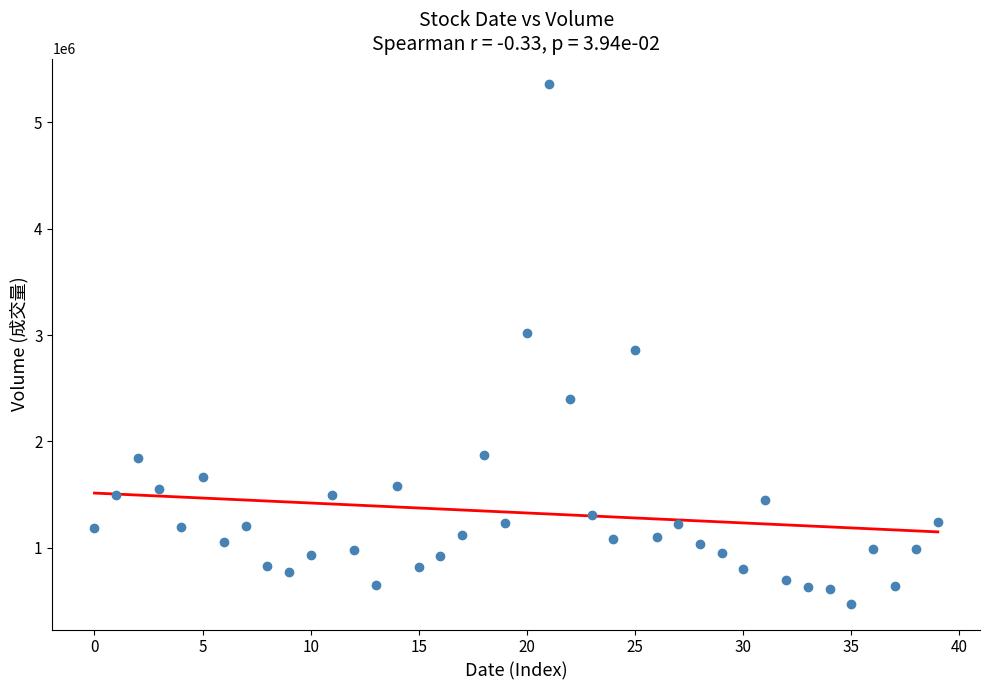

How many points are shown in the scatter plot?

40